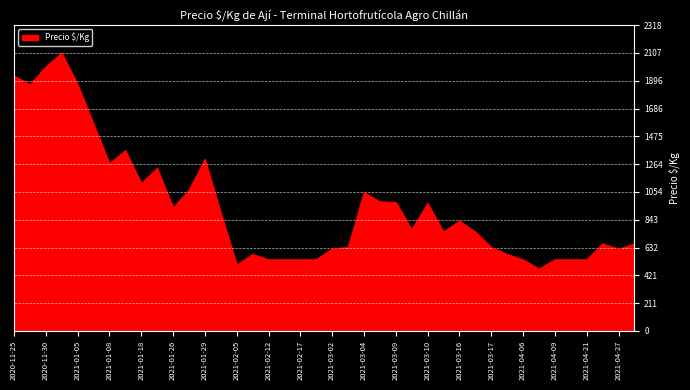

What is the smallest value displayed?

470